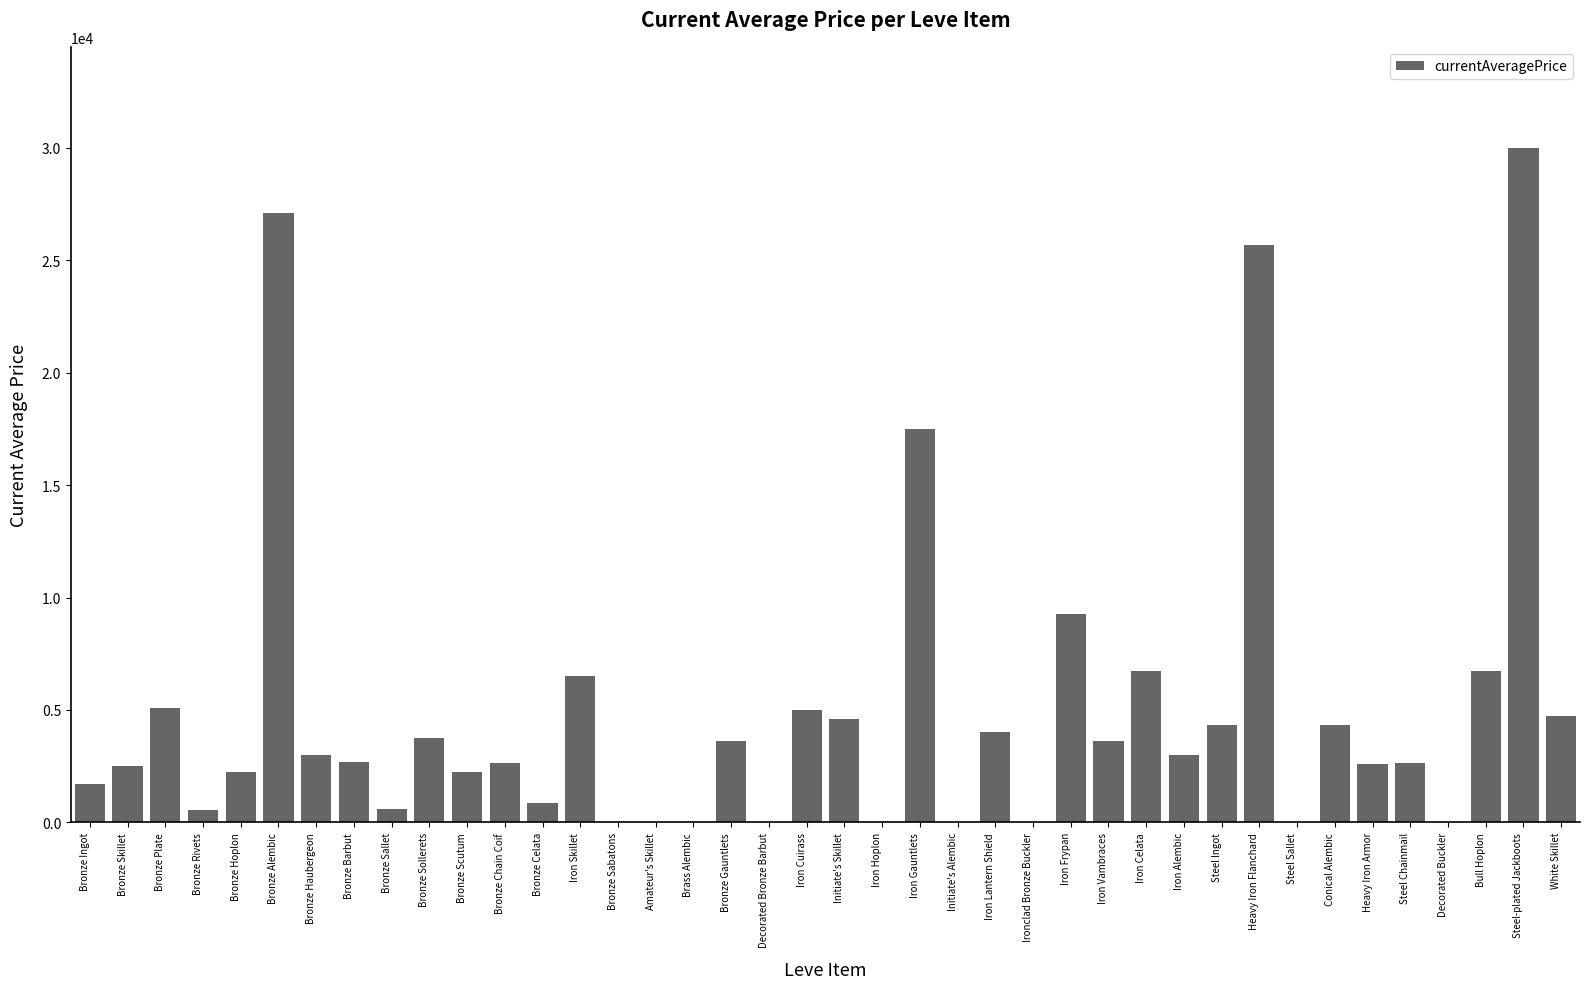

Is it true that the value at Bronze Haubergeon is 4486.8?

False